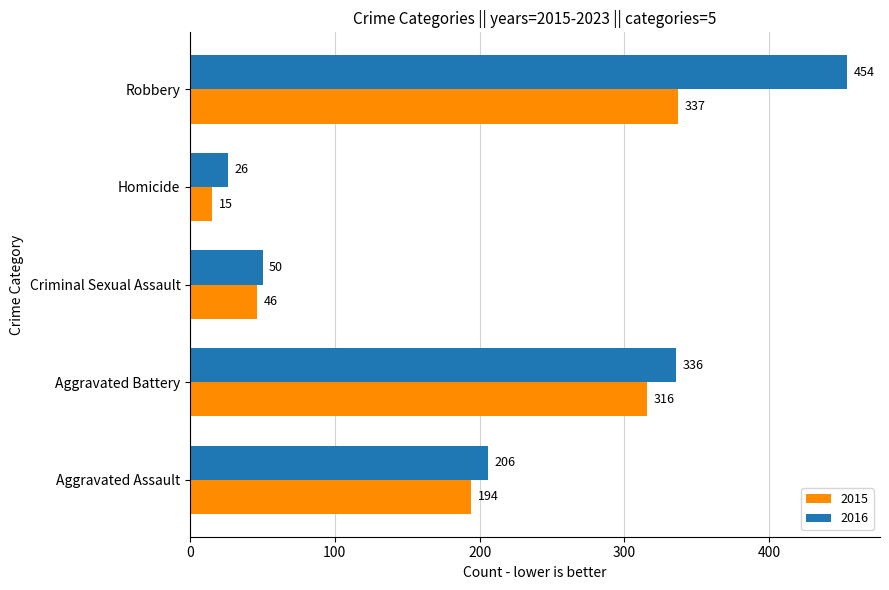

What is the difference between the maximum and minimum values in the 2015 series?

322